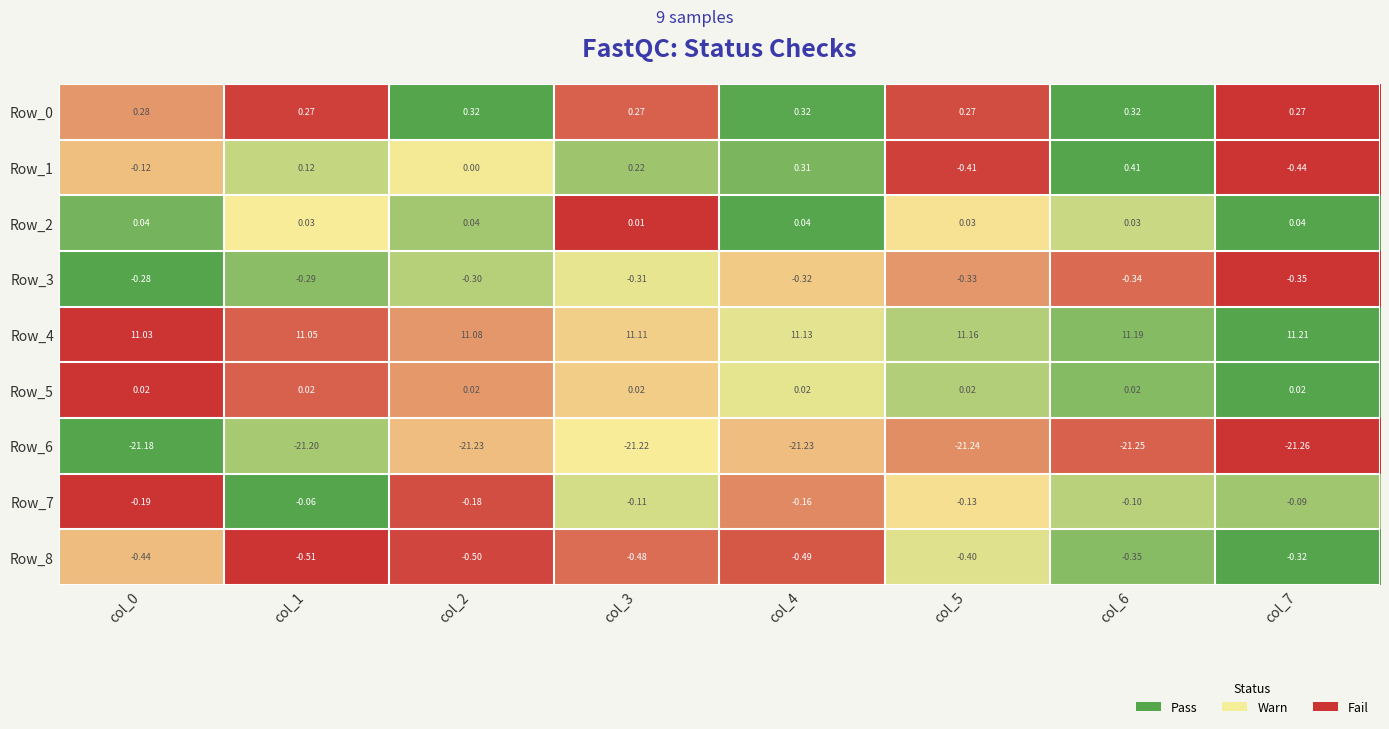

Is the value of Row_3 at col_2 greater than the value of Row_6 at col_0?

Yes